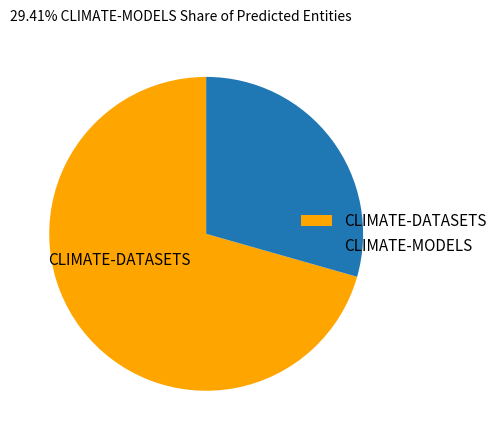

How many slices are in this pie chart?

2